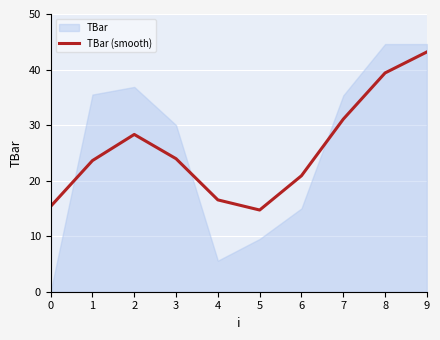

Rank the categories by value from highest to lowest.

9, 8, 7, 2, 3, 1, 6, 4, 0, 5